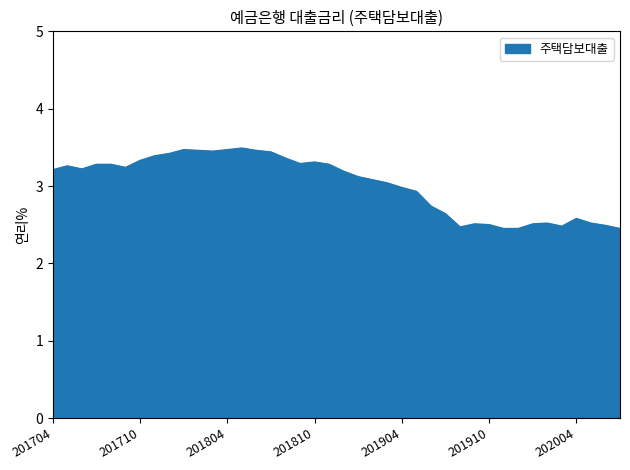

What is the greatest value displayed?

3.5